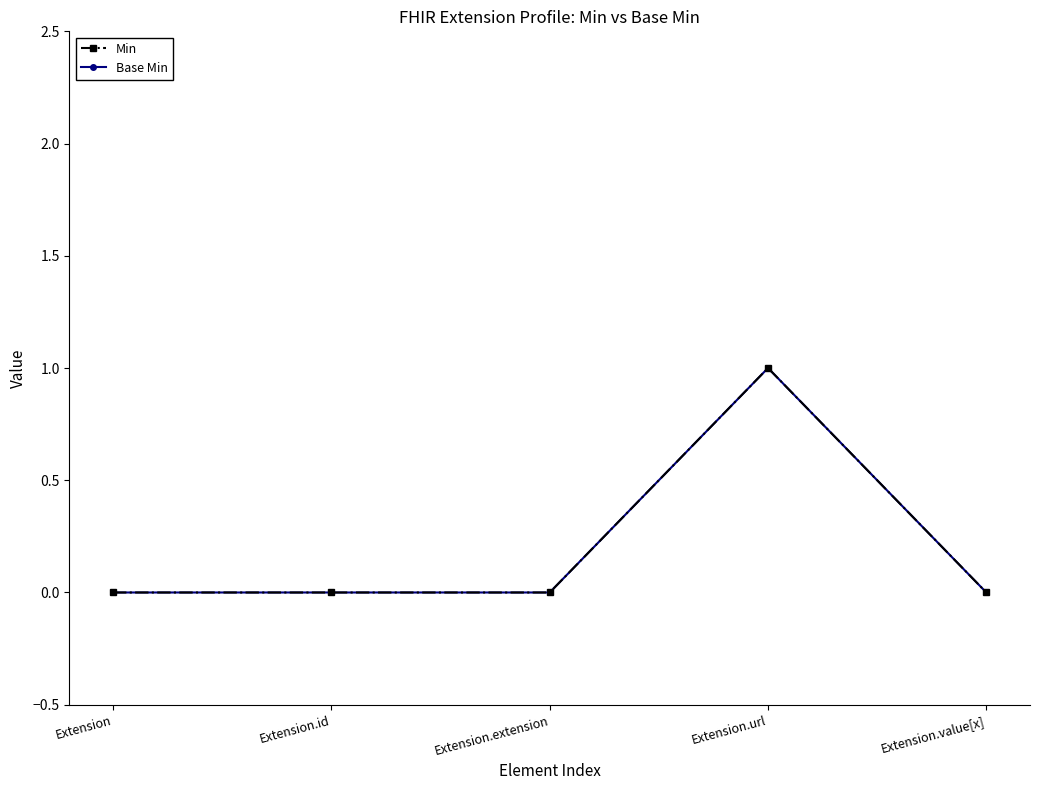

Reading left to right, what are all the values shown in this chart?

Min: 0	0	0	1	0
Base Min: 0	0	0	1	0